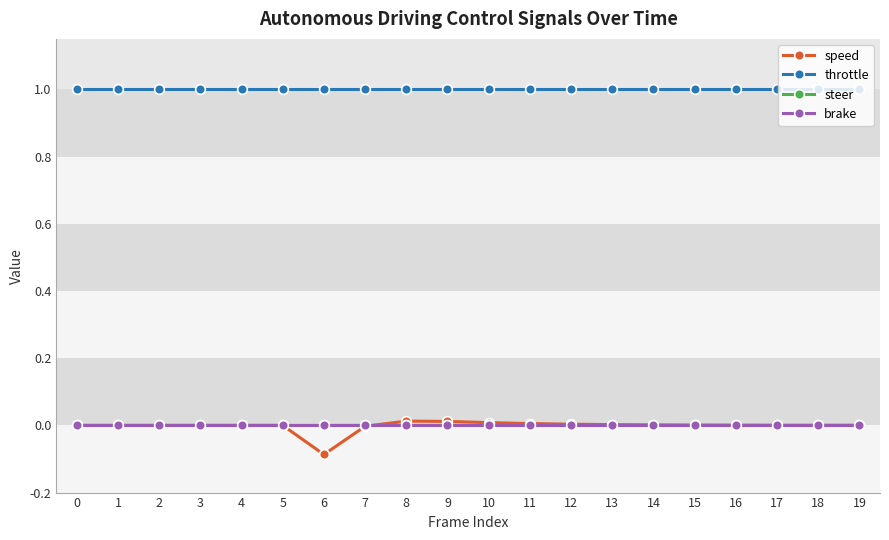

How many lines are shown in the chart?

4